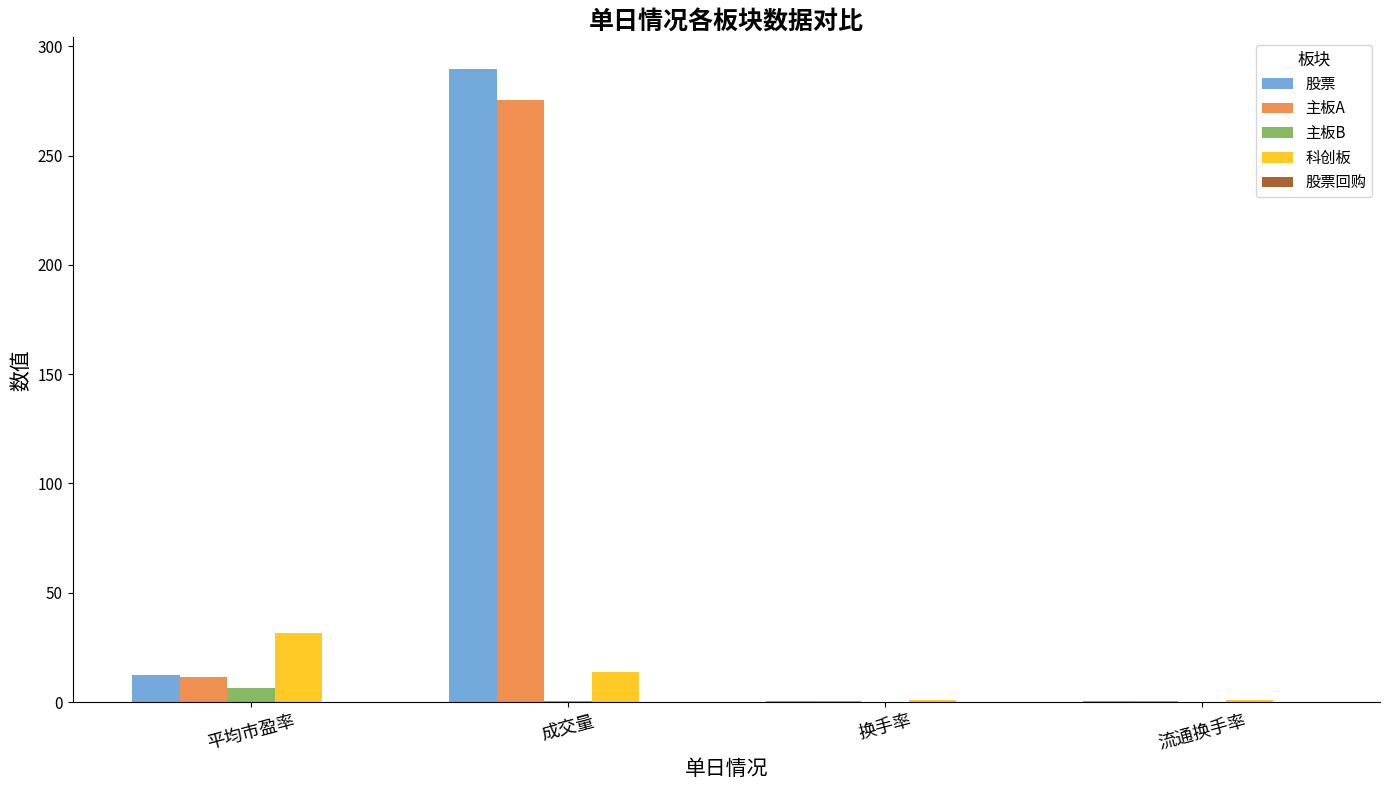

What is the highest value of the 主板A series?

275.4